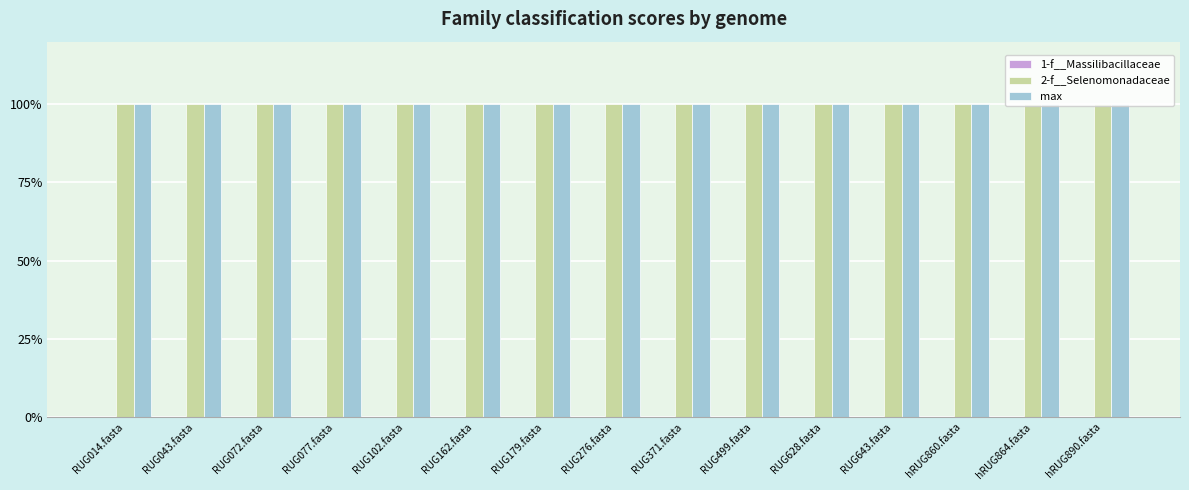

What is the spread (max minus min) of values at RUG043.fasta?

1